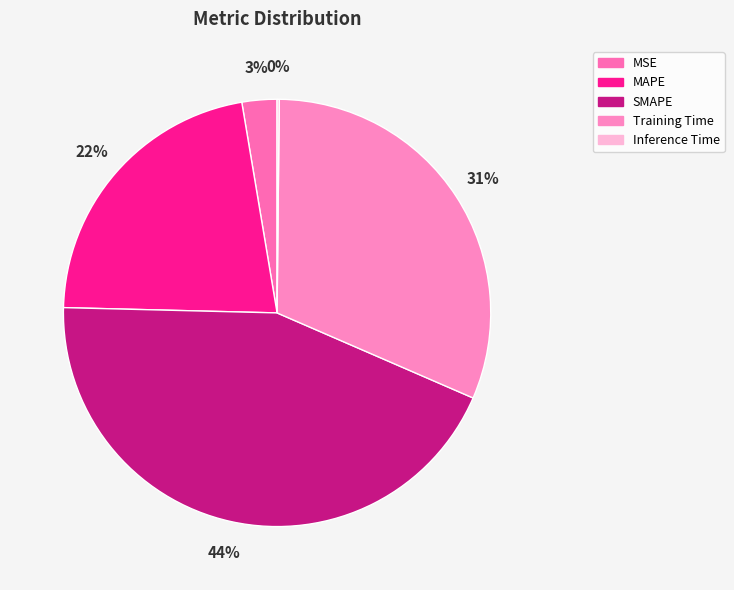

Which has a higher value, Inference Time or MSE?

MSE